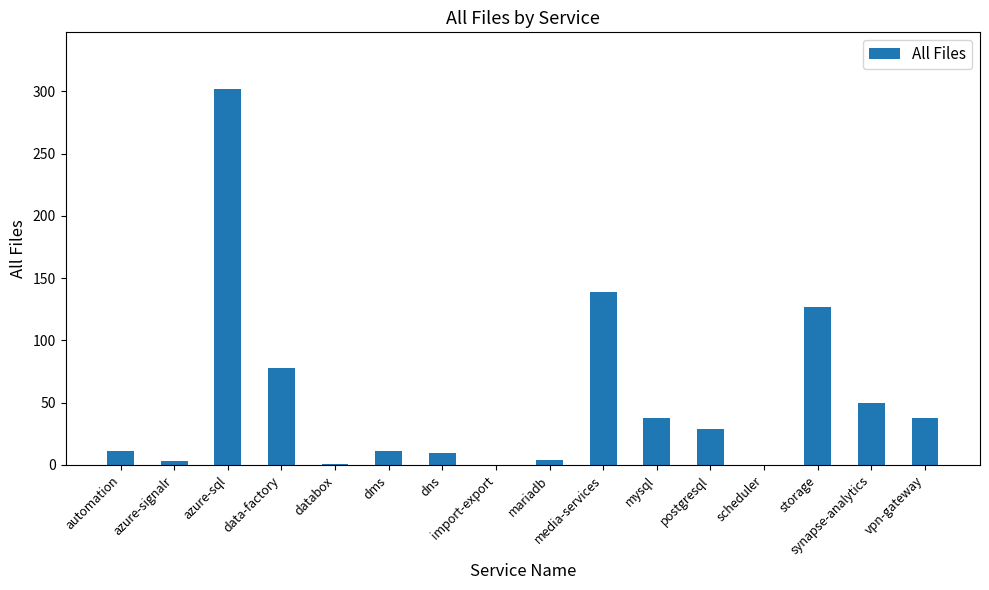

What is the greatest value displayed?

302